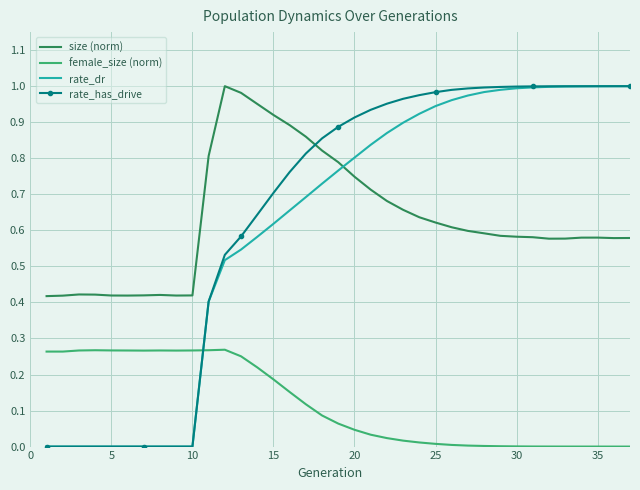

How many times do rate_dr and female_size (norm) cross each other?

1